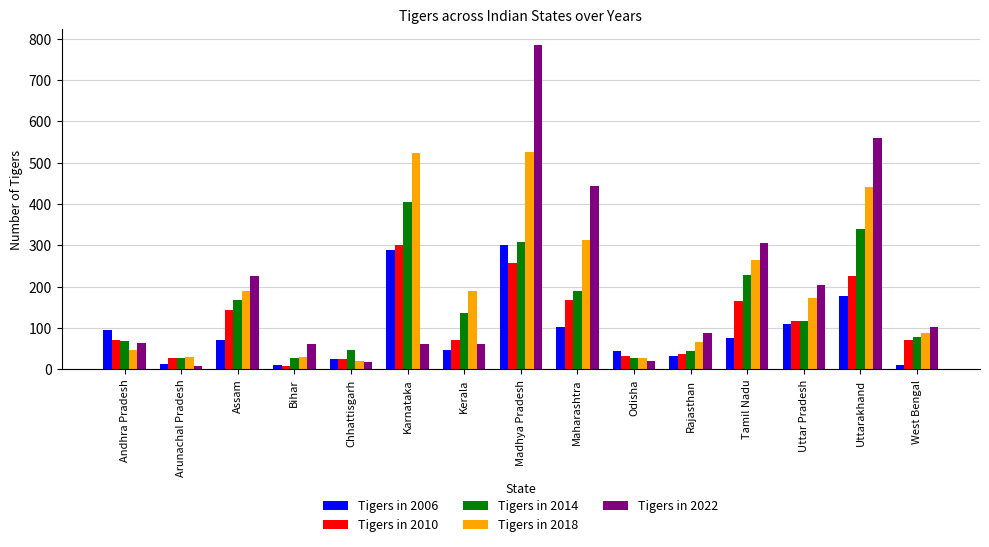

What is the spread (max minus min) of values at Arunachal Pradesh?

20